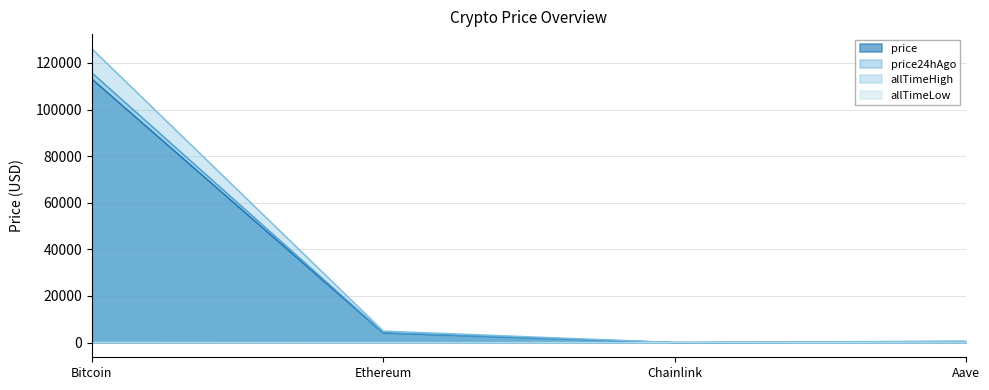

What is the difference between the maximum and minimum values in the allTimeHigh series?

126027.3